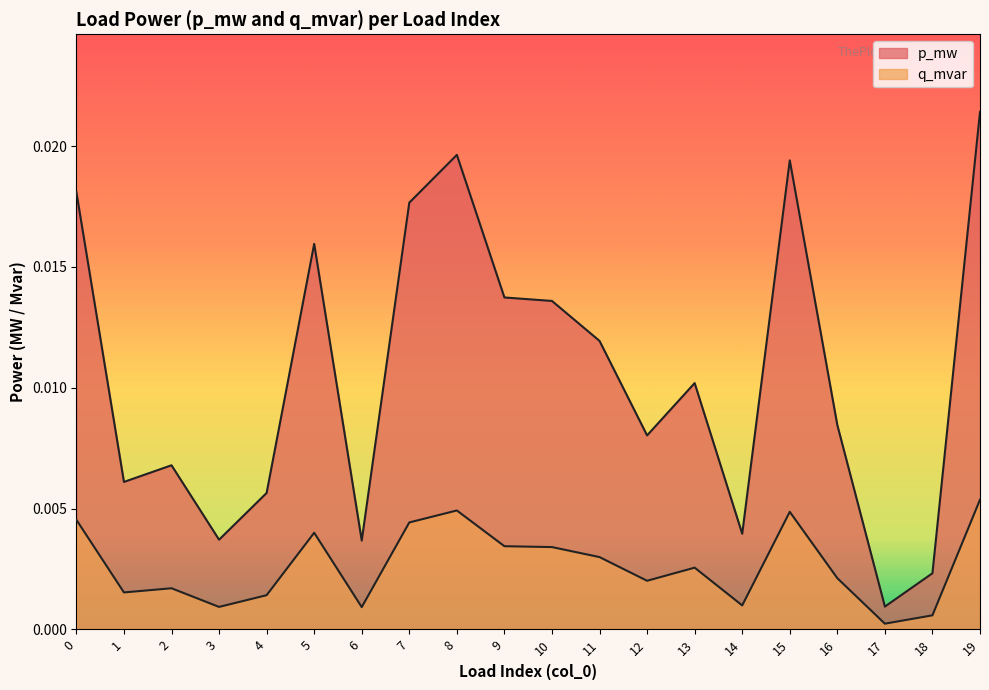

How many interior local valleys does the q_mvar series have?

6